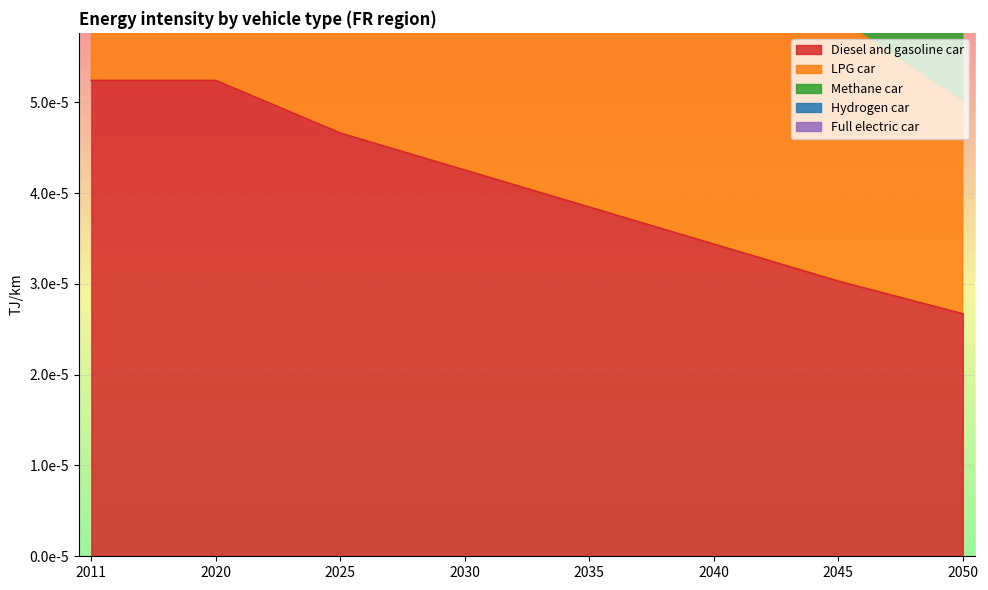

Between 2011 and 2040, which series saw the biggest shift?

Methane car